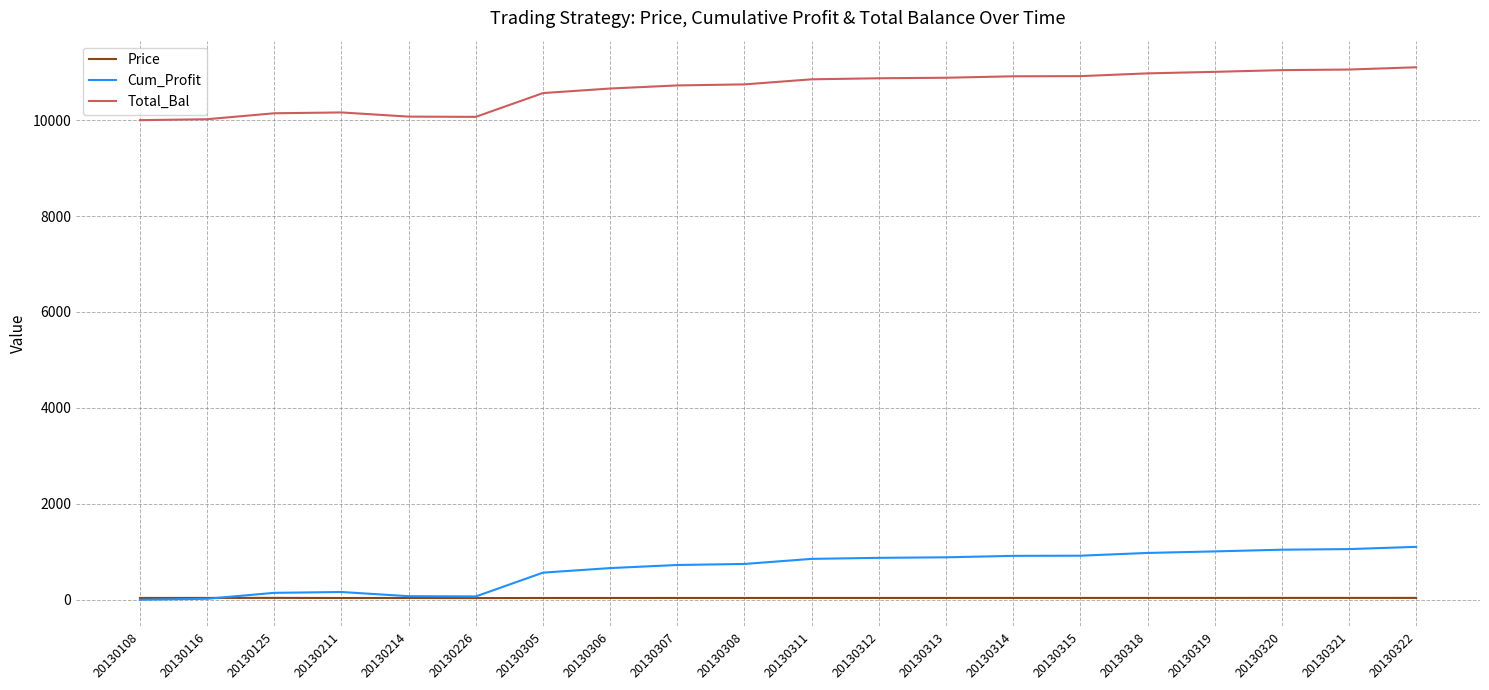

How many series are shown in this chart?

3